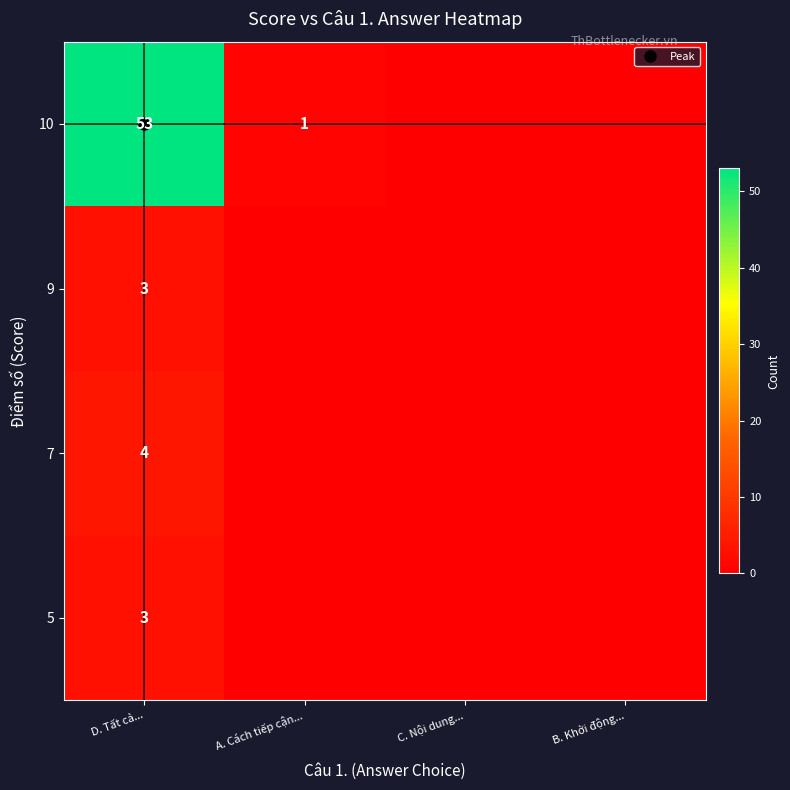

How many positive values does the 9 series have?

1